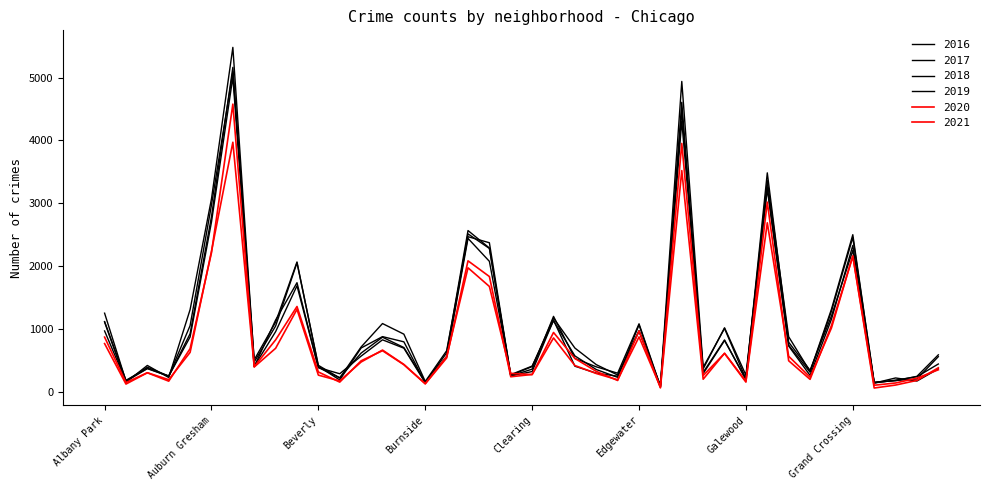

At how many categories does at least one series exceed 4696?

2